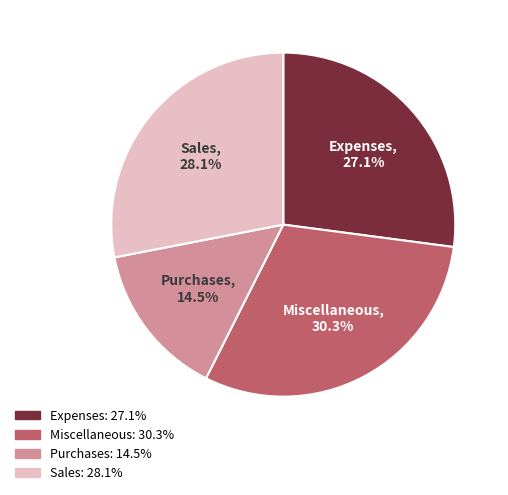

The Sales slice represents 39% of the pie. True or false?

False